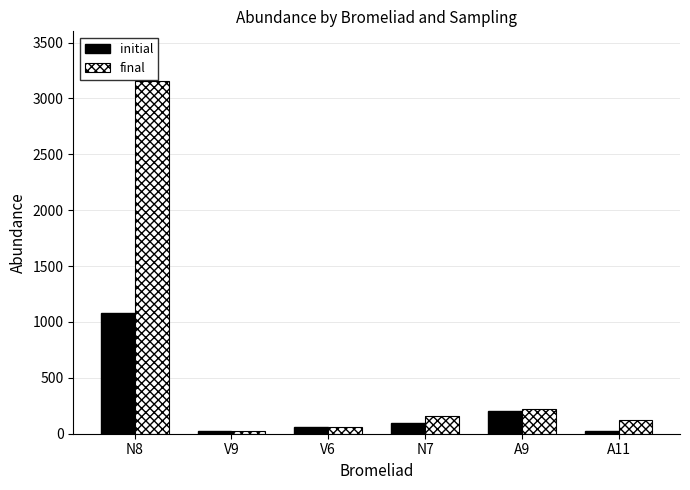

What is the label of the 2nd bar from the left?

V9